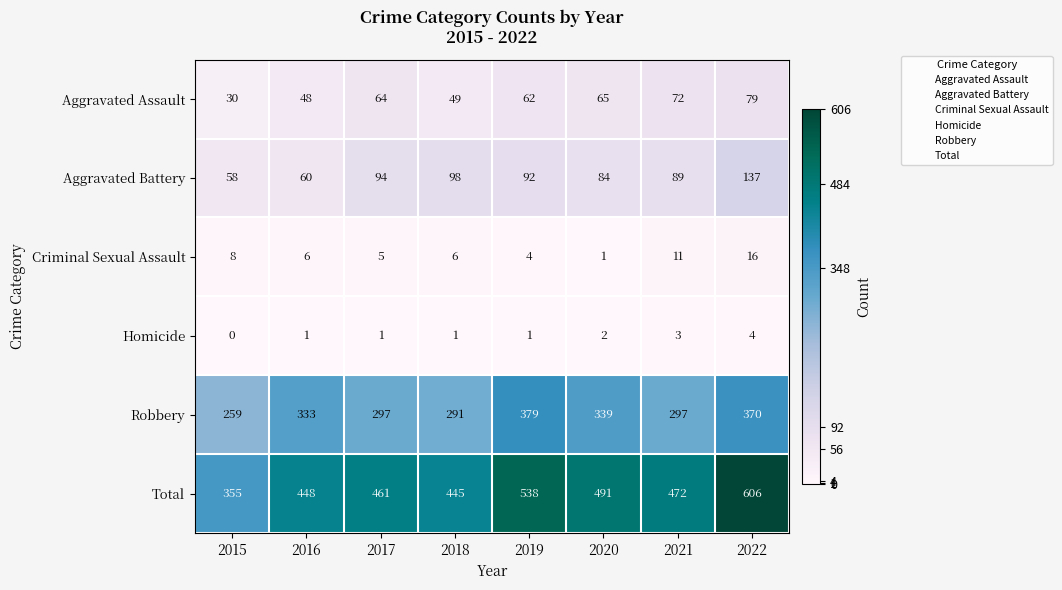

Which series has the largest total across all categories?

Total